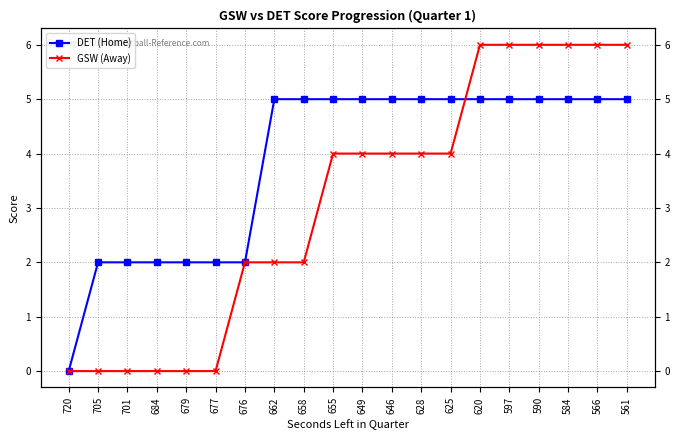

Is it true that GSW (Away) equals 2 at 676?

True